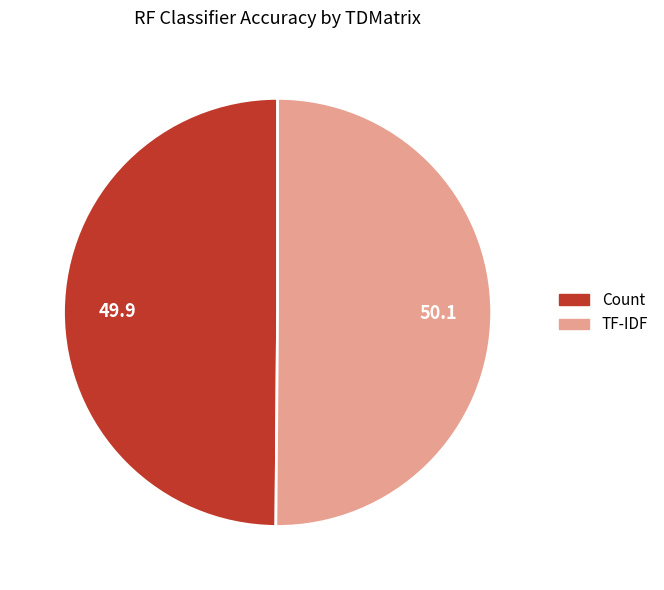

How many slices are in this pie chart?

2